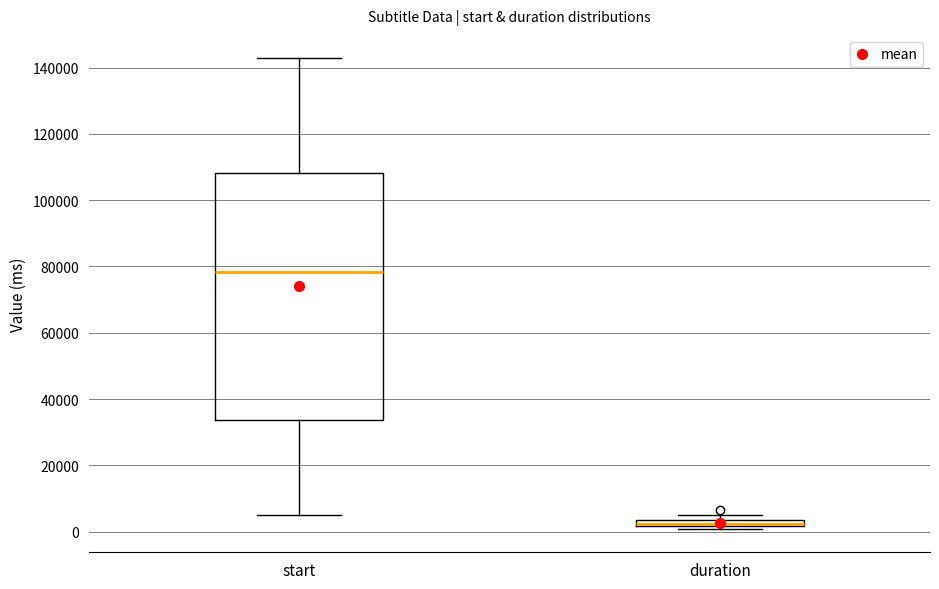

Where is the upper edge of the box for duration on the y-axis? The values are not printed on the chart, so give them approximately, as read against the axis.

4000